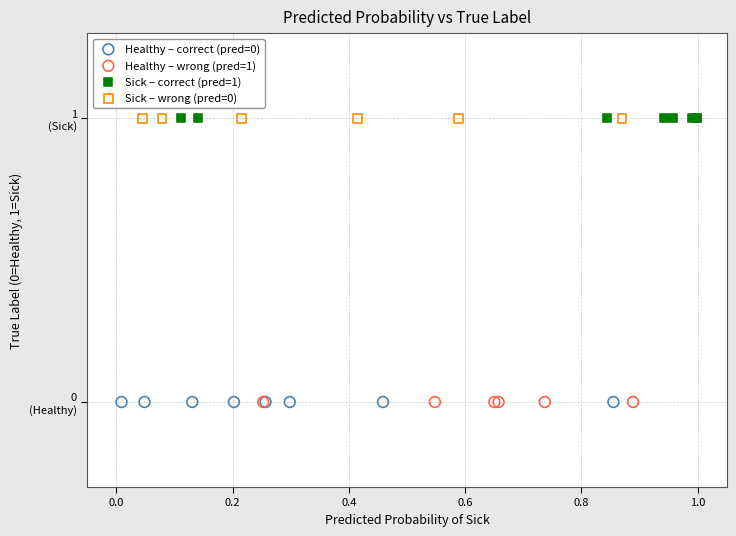

What are all the series names shown in the legend?

Healthy – correct (pred=0), Healthy – wrong (pred=1), Sick – correct (pred=1), Sick – wrong (pred=0)